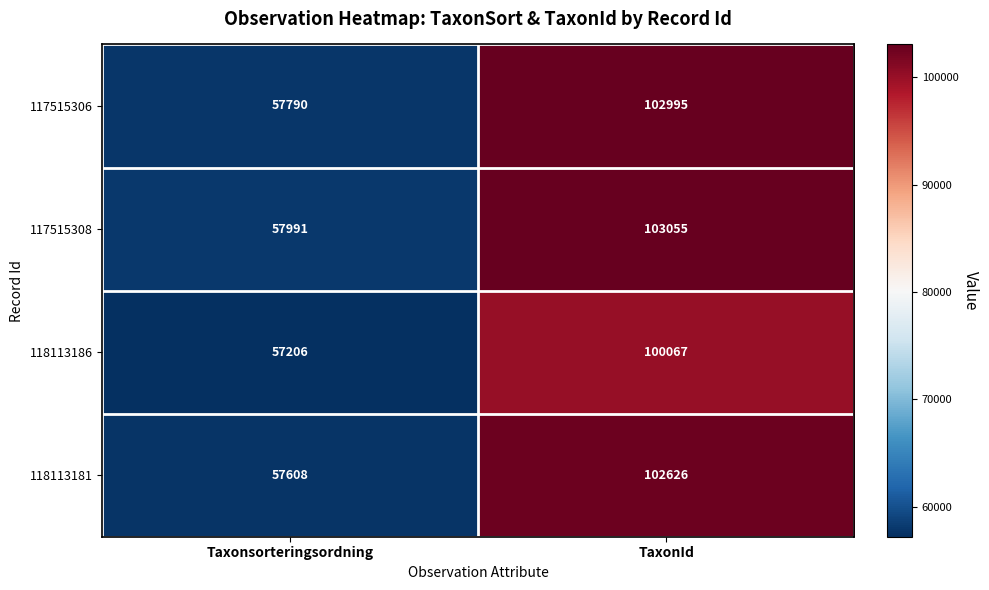

At which category is the sum across all series the highest?

TaxonId